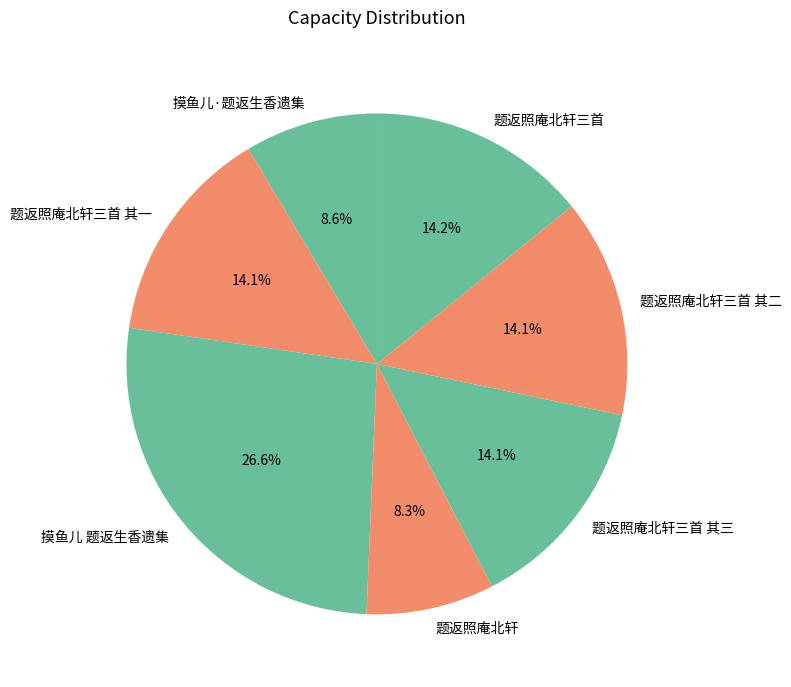

To the nearest percent, what is the difference between the largest and smallest slice percentages?

18%